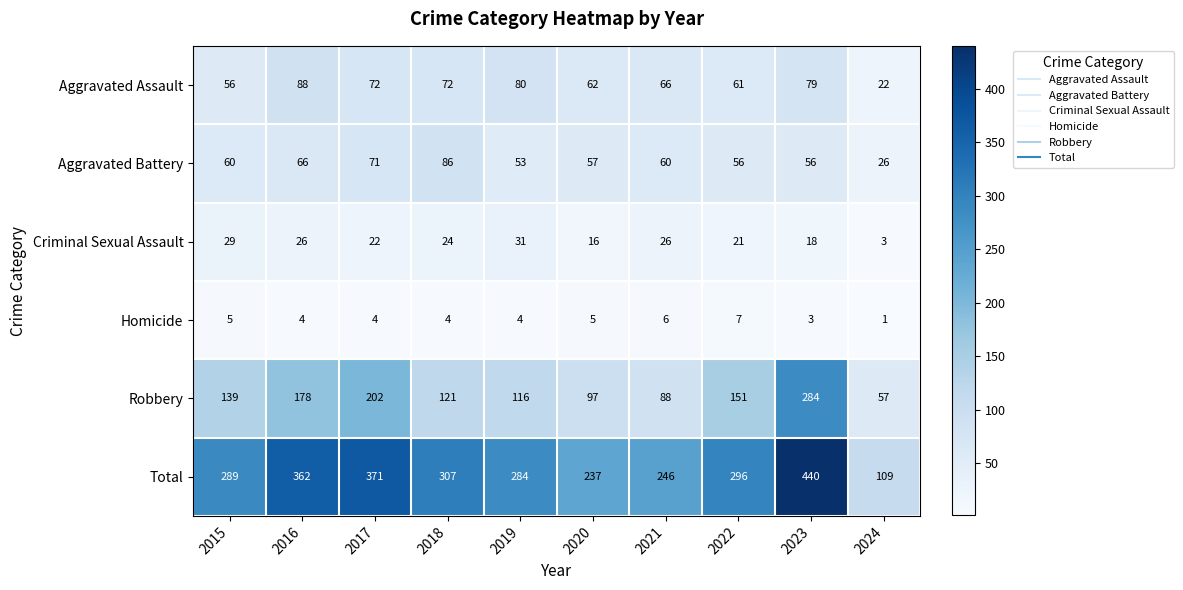

How many series are shown in this chart?

6